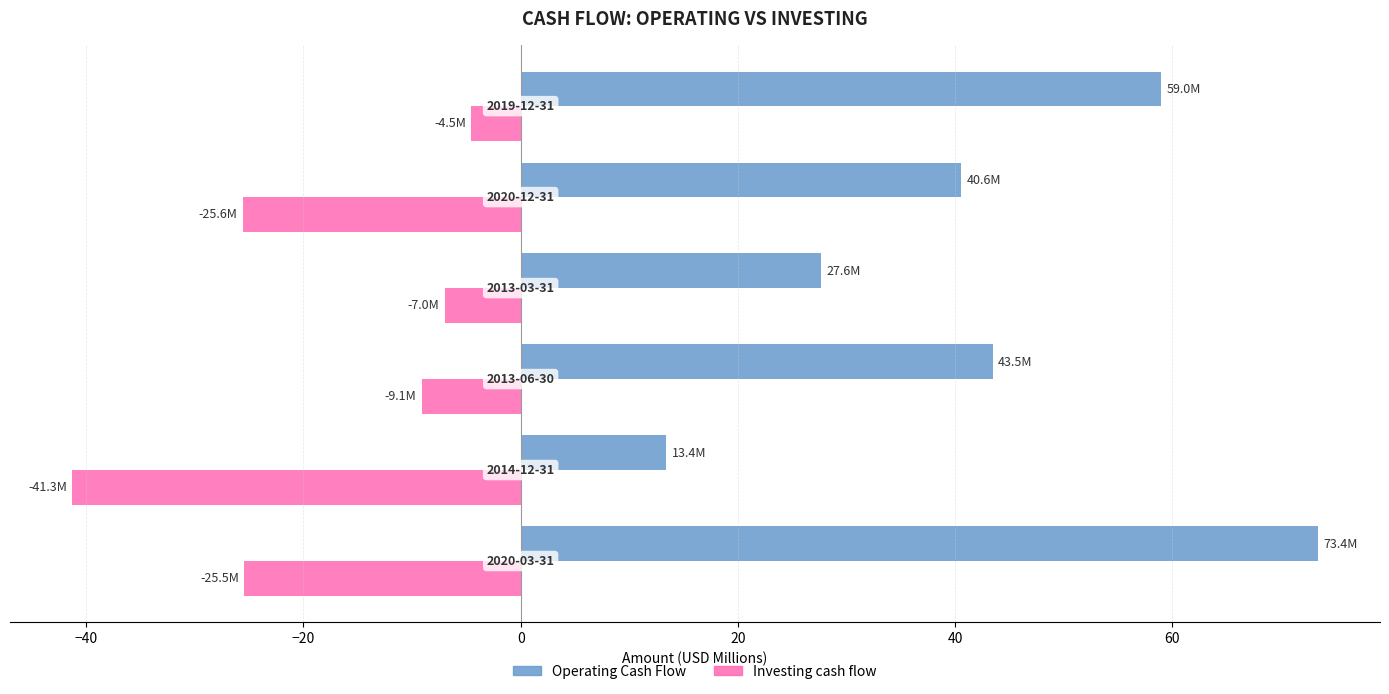

What is the difference between the second highest and minimum values in the Operating Cash Flow series?

45.6